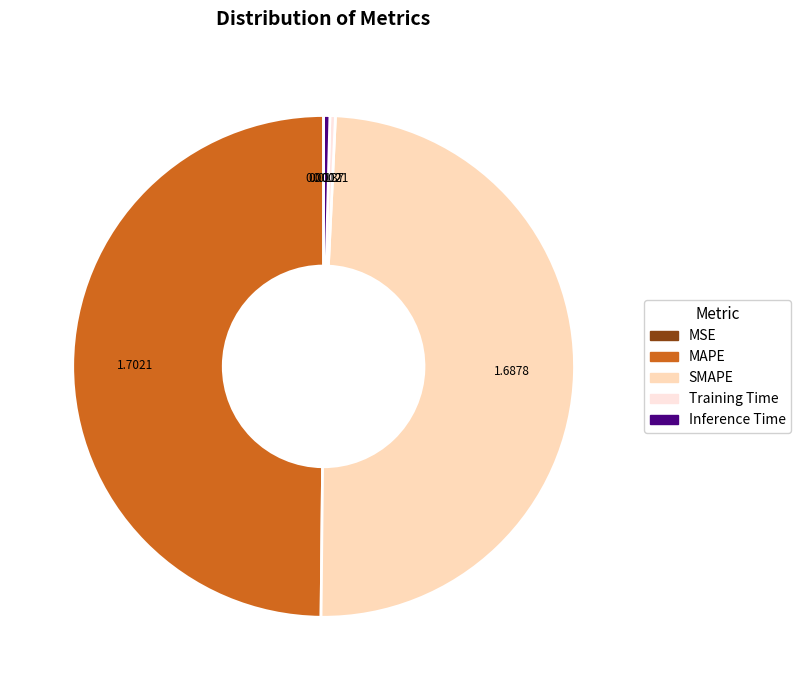

The MAPE slice represents 56% of the pie. True or false?

False